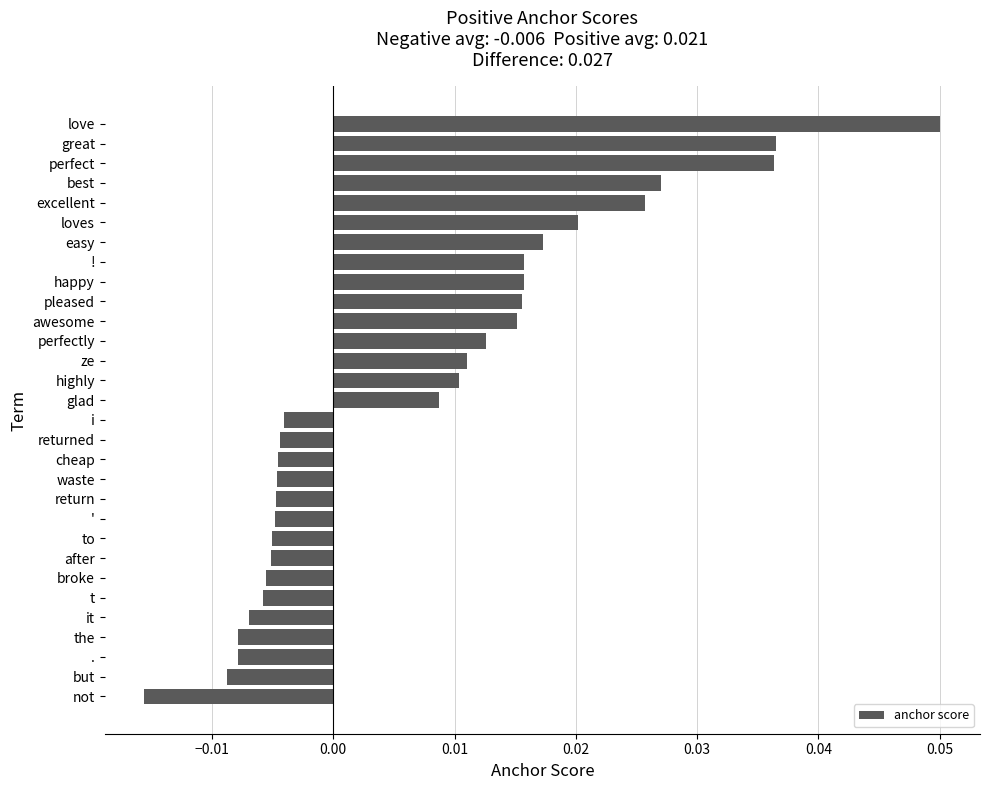

At which category does the chart reach its peak across all series?

love